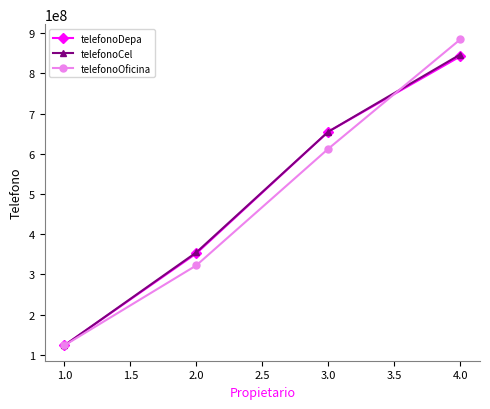

What are all the series names shown in the legend?

telefonoDepa, telefonoCel, telefonoOficina